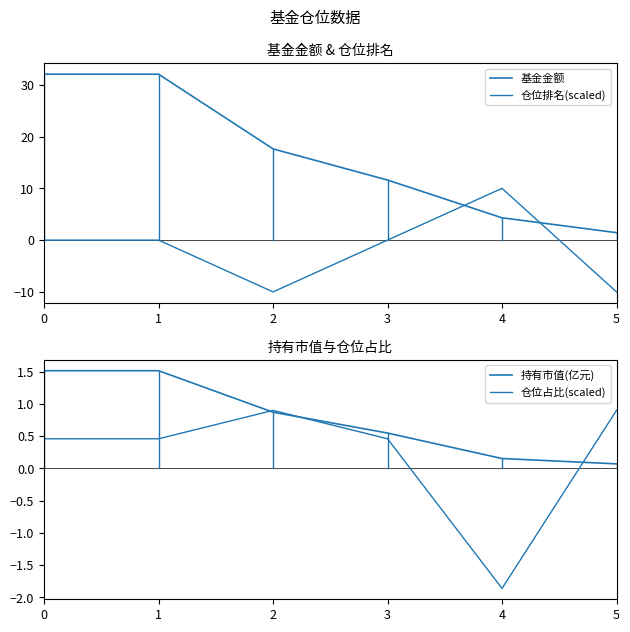

True or false: 持有市值(亿元) and 基金金额 intersect in this chart.

False